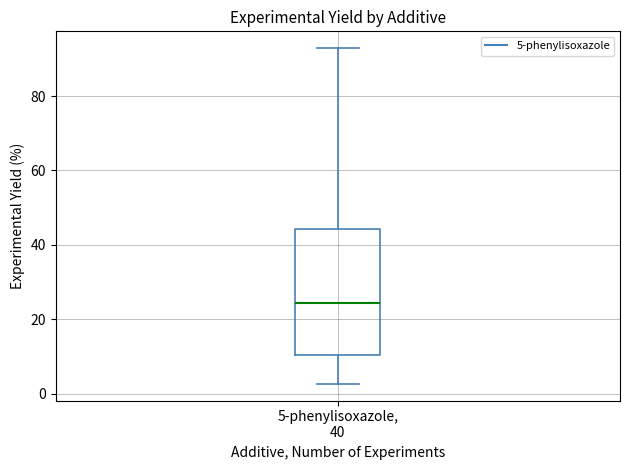

Where does the lower whisker of the box for 5-phenylisoxazole, 40 end on the y-axis? The values are not printed on the chart, so give them approximately, as read against the axis.

2